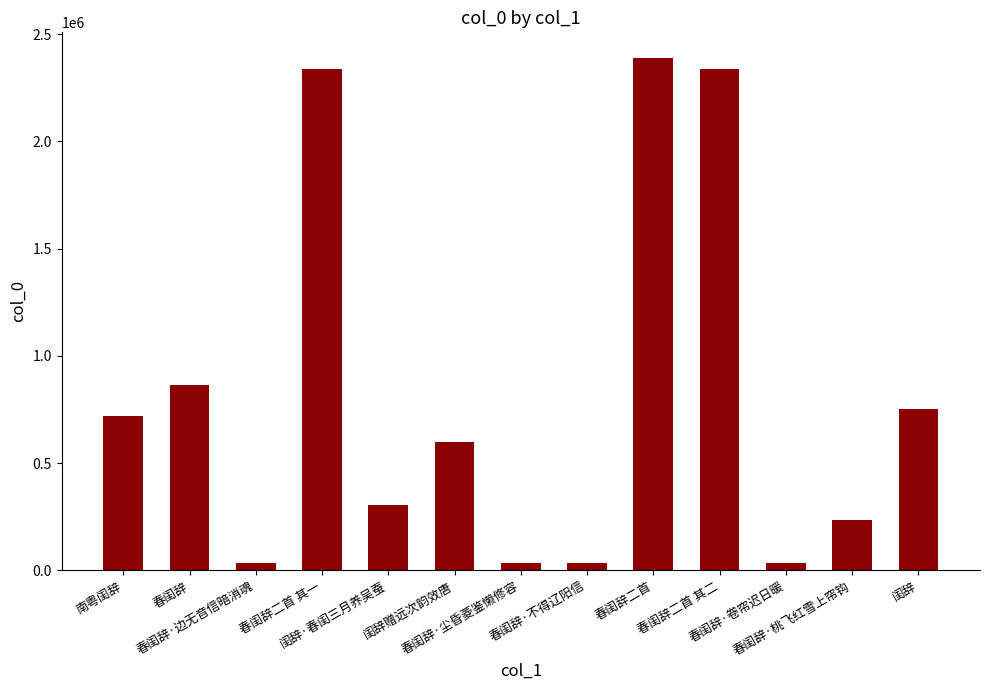

What is the sum of all values?

10673959